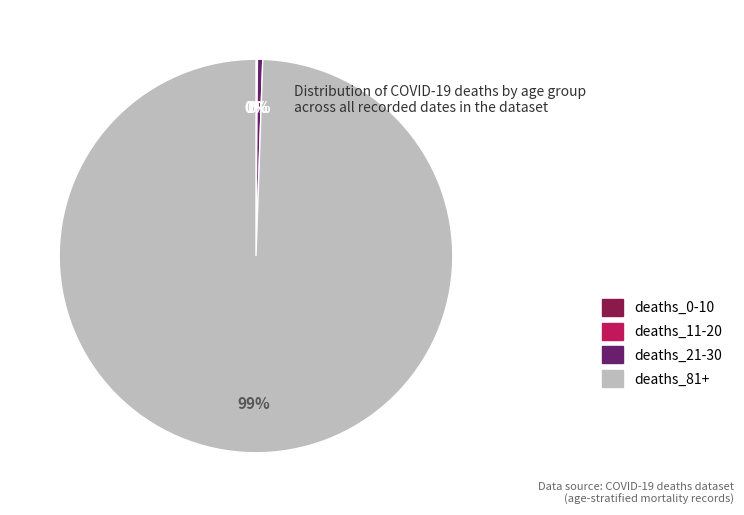

Which slice is the largest?

deaths_81+